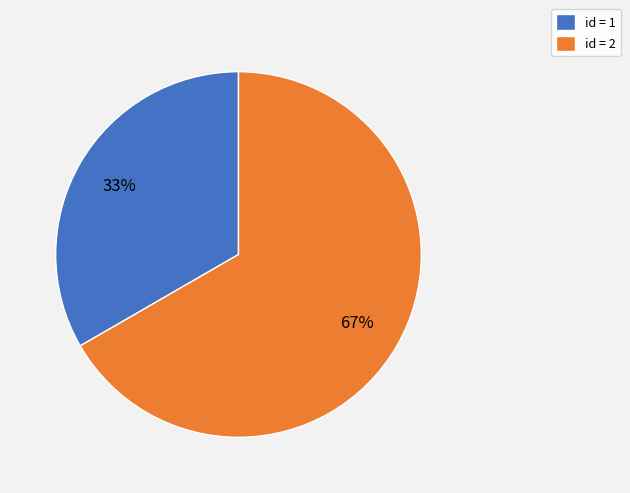

True or false: id = 1 accounts for 23% of the total.

False